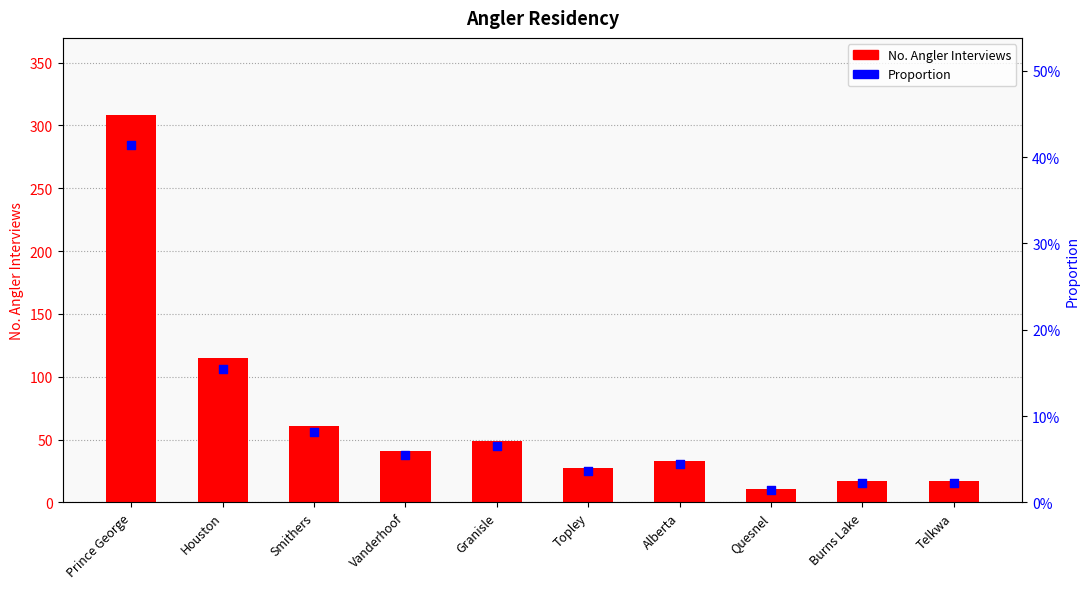

What is the total value across all series at Quesnel?

11.0